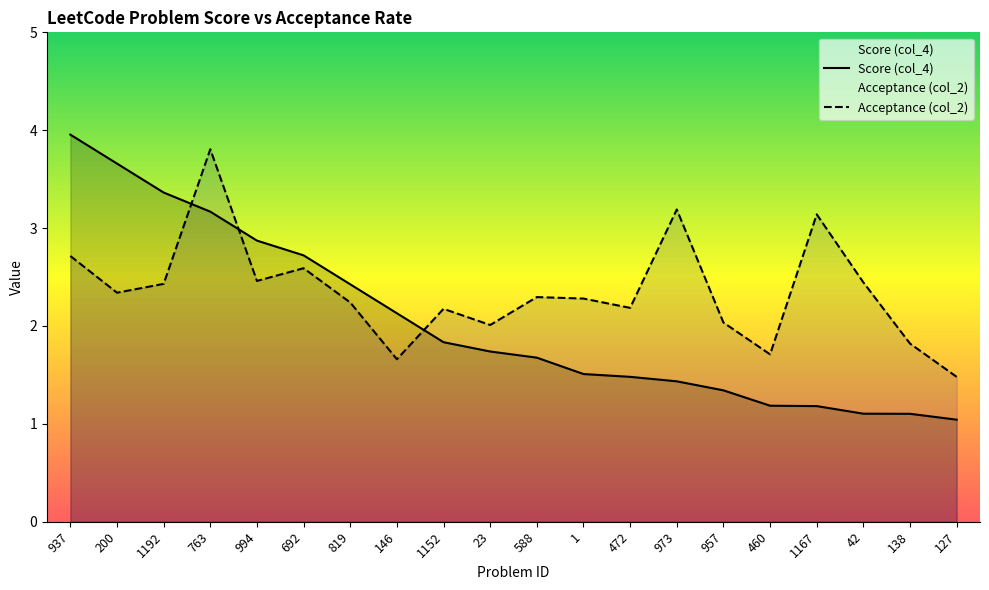

True or false: Acceptance (col_2) has a value of 5.4 at 973.

False